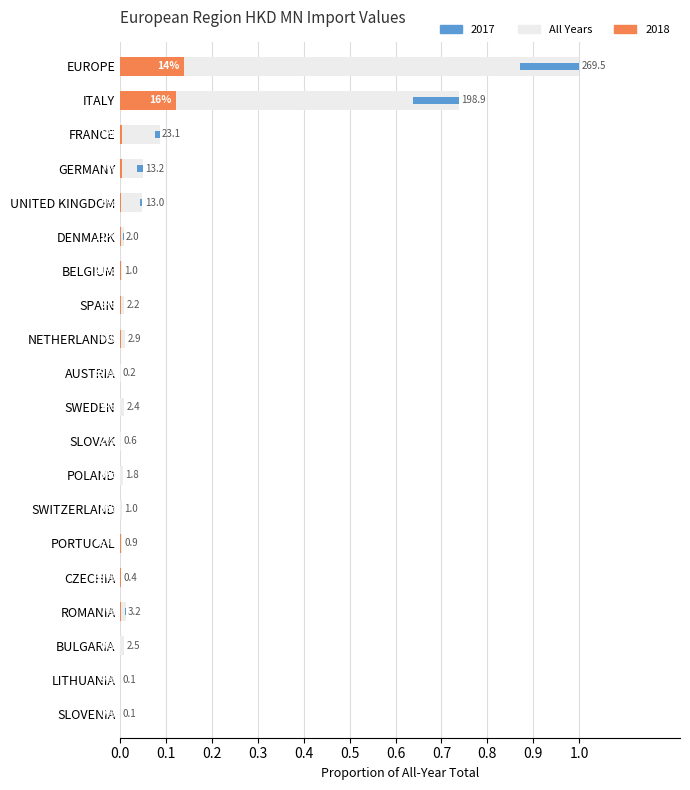

What is the average value?

0.1